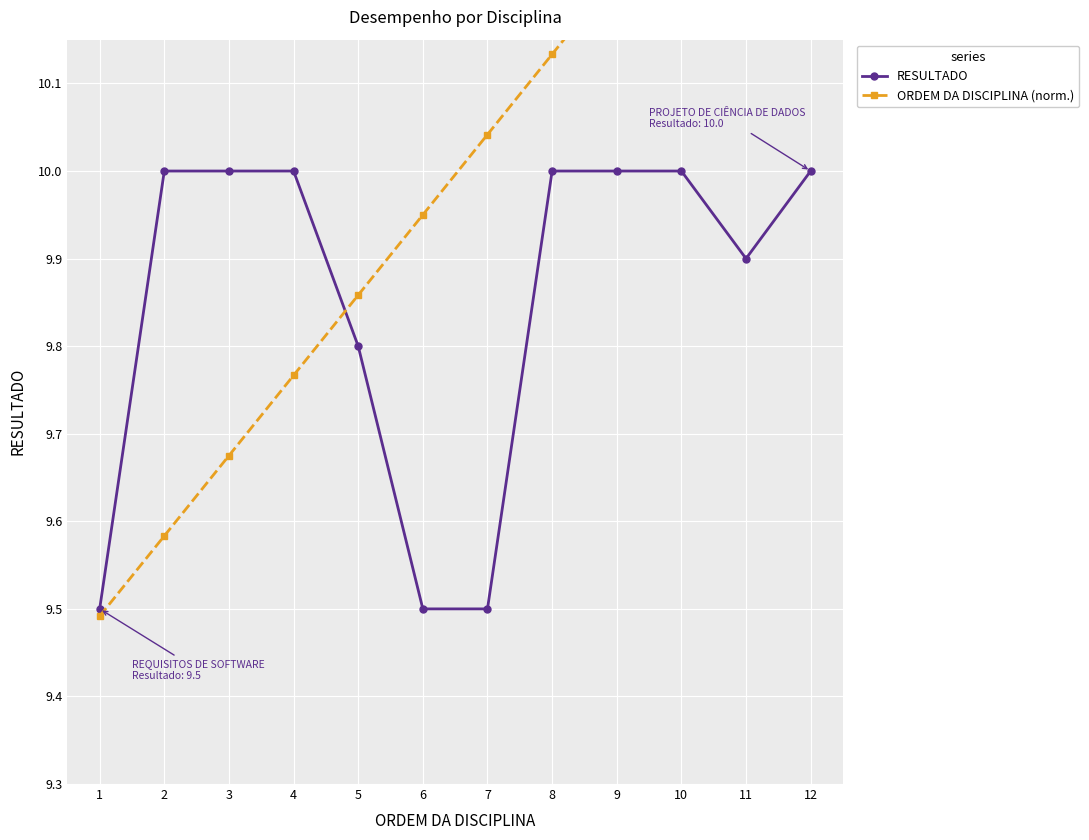

Is it true that RESULTADO equals 10.0 at 12?

True